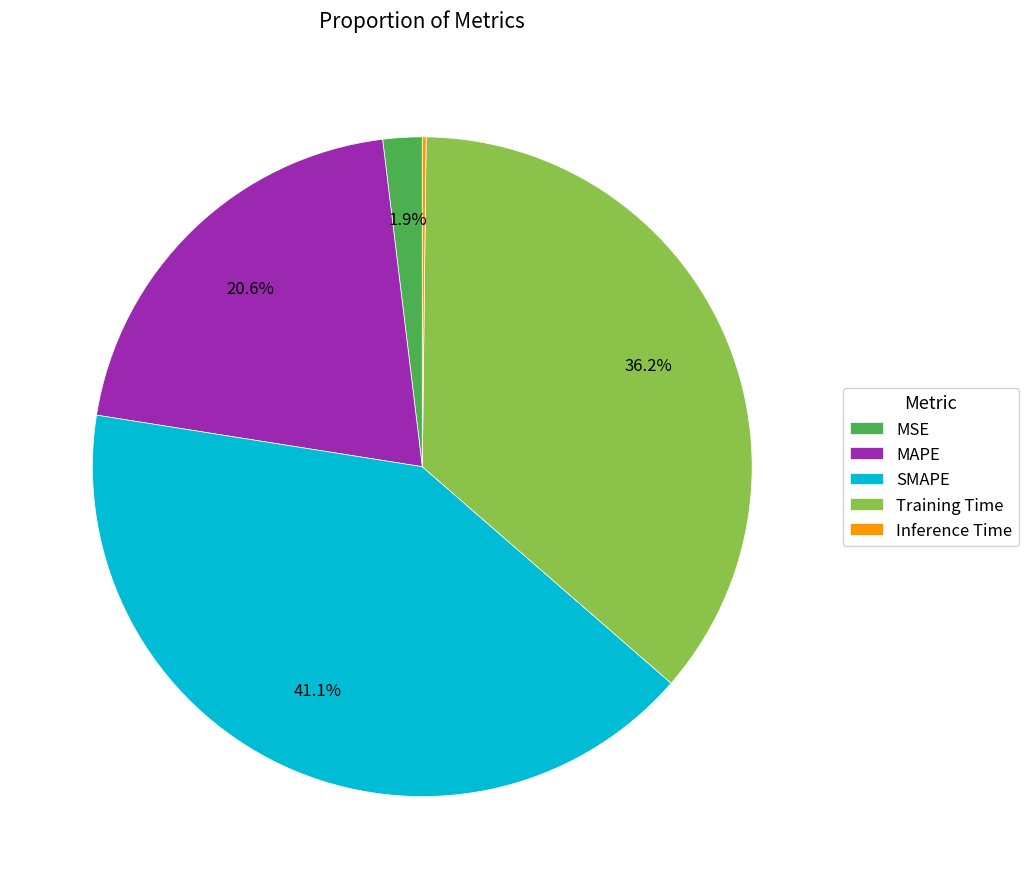

Combined, do MAPE and MSE account for over 50%?

No